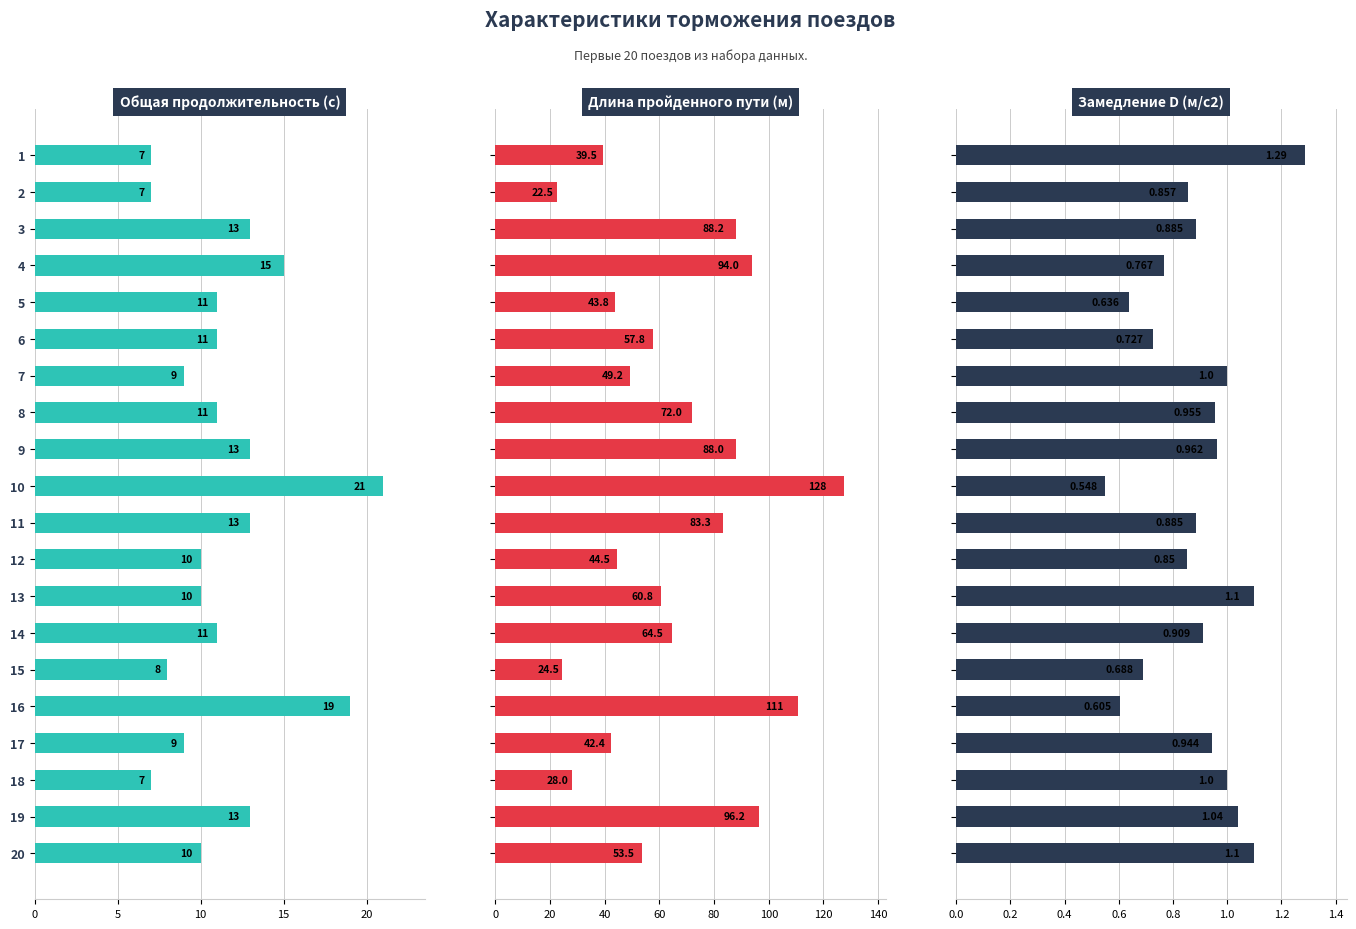

Which series changed the most between 4 and 11?

Длина пройденного пути (м)